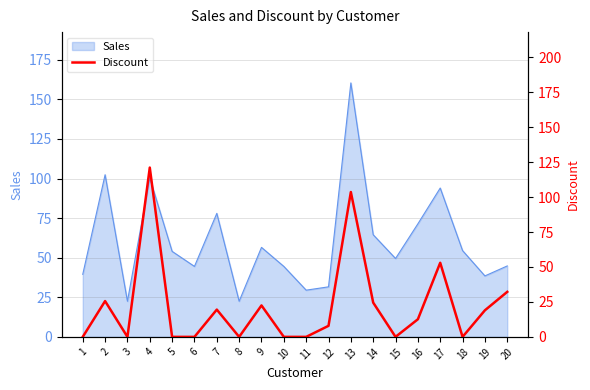

The Sales series shows 20.6 at 16. True or false?

False